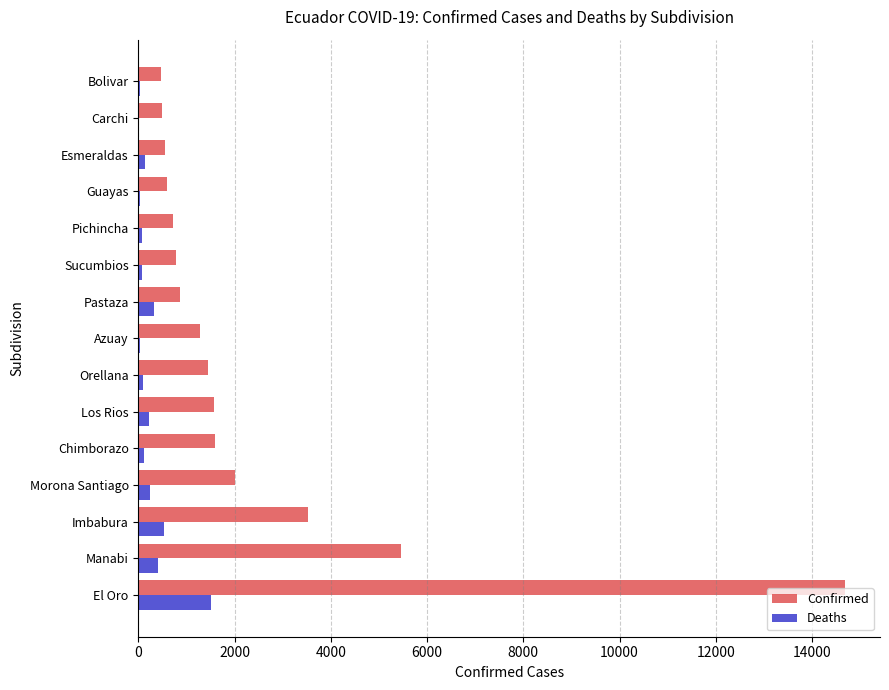

Which series changed the most between Imbabura and Orellana?

Confirmed